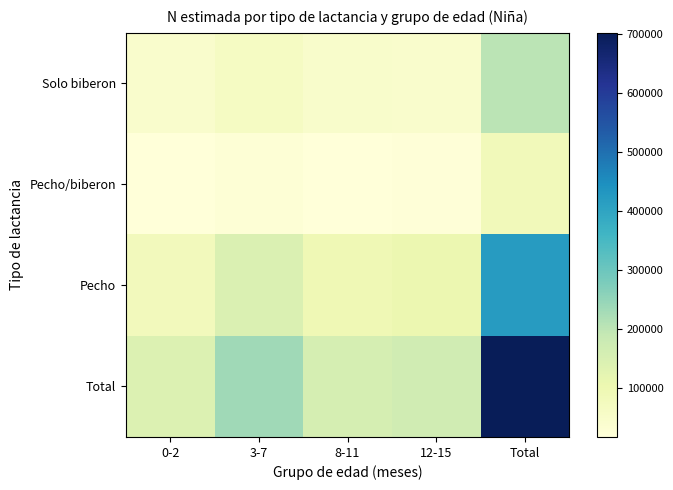

Which series has the largest range (max minus min)?

Total